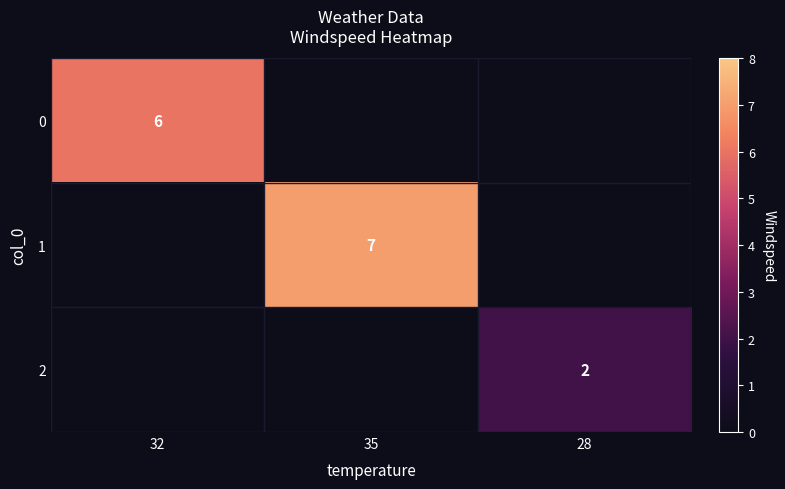

What is the smallest value displayed?

2.0